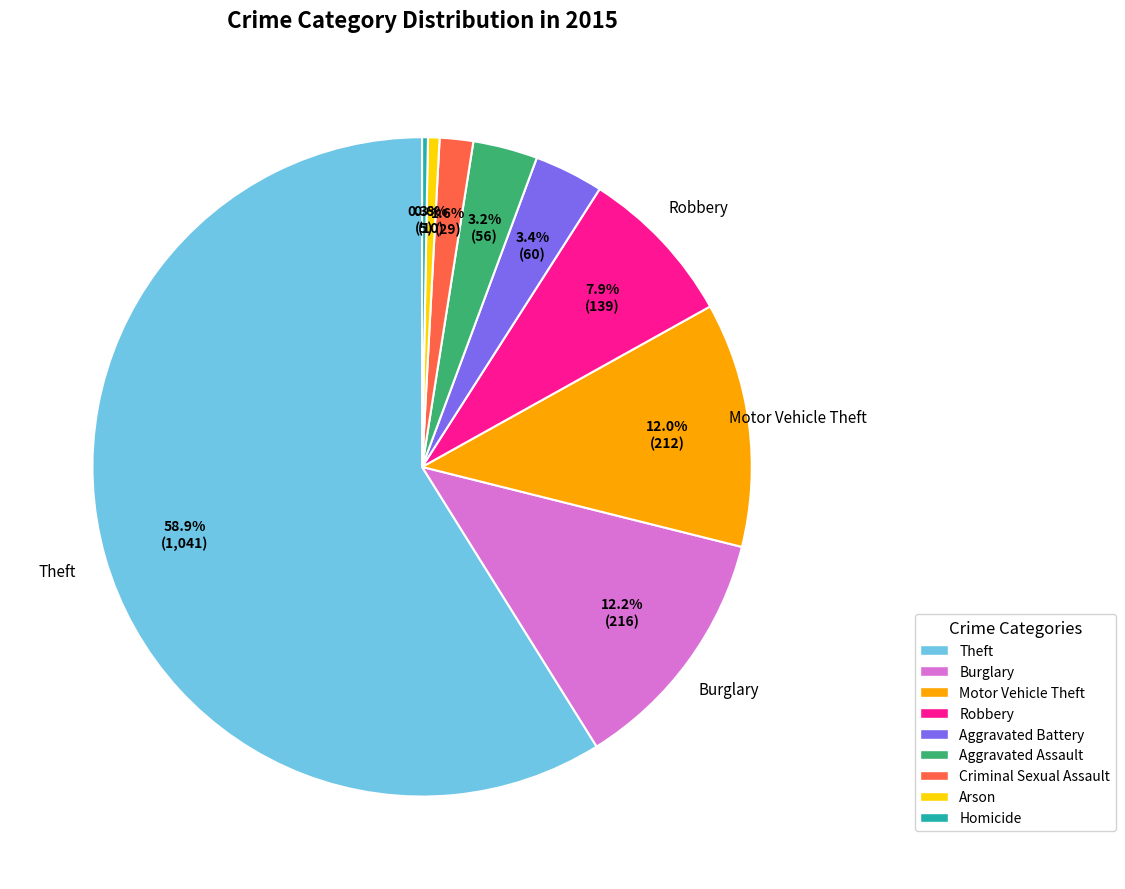

Is it true that Robbery is 8% of the pie?

True